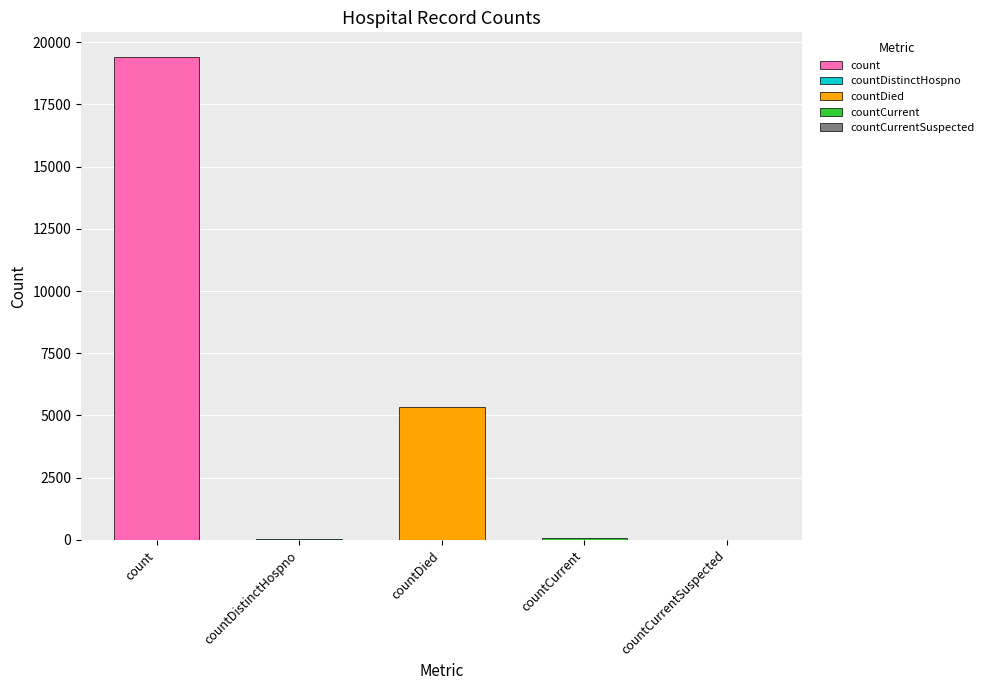

What is the sum of all values?

24875